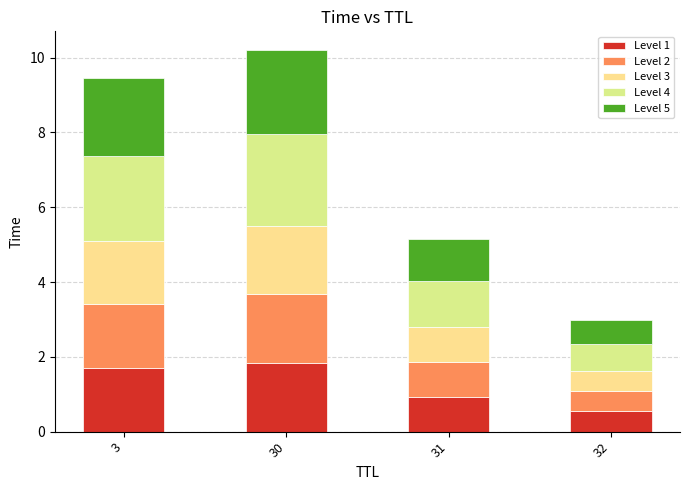

What is the maximum value for Level 1?

1.8